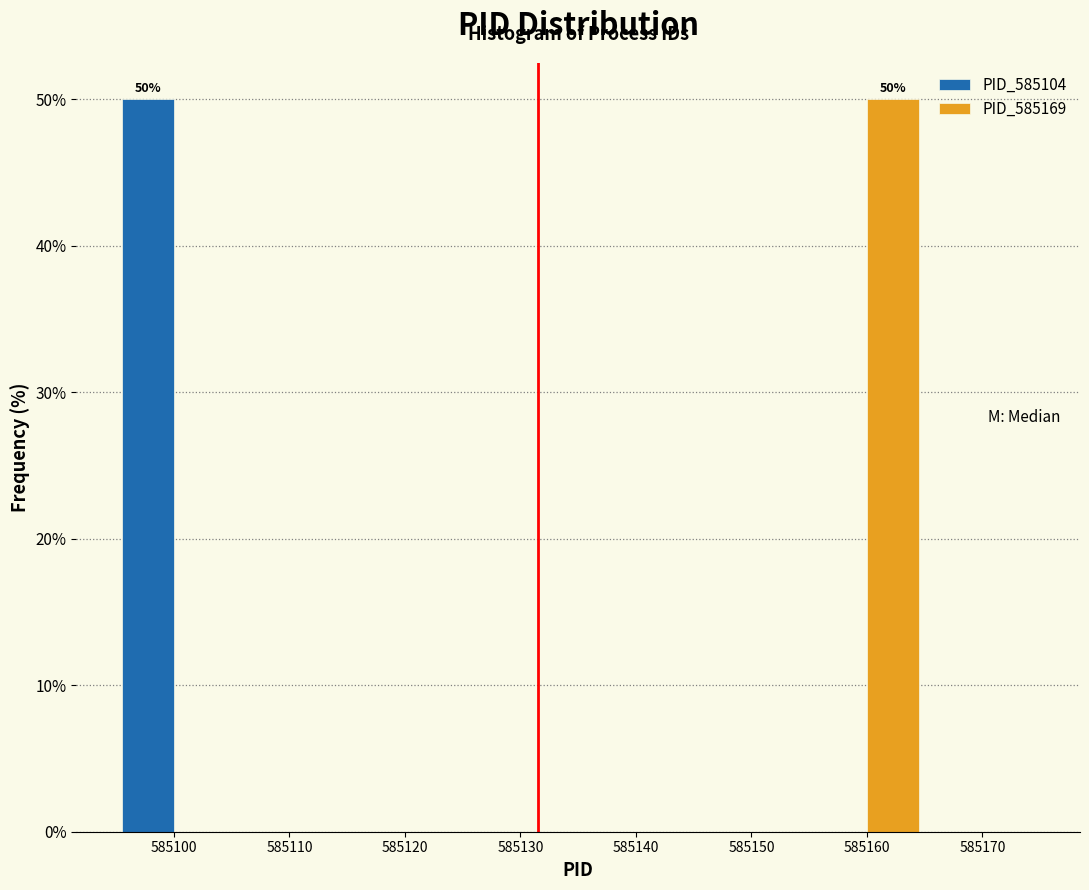

Reading right to left, list all the values displayed in this chart.

PID_585104: 585170=0	585160=0	585150=0	585140=0	585130=0	585120=0	585110=0	585100=50
PID_585169: 585170=0	585160=50	585150=0	585140=0	585130=0	585120=0	585110=0	585100=0